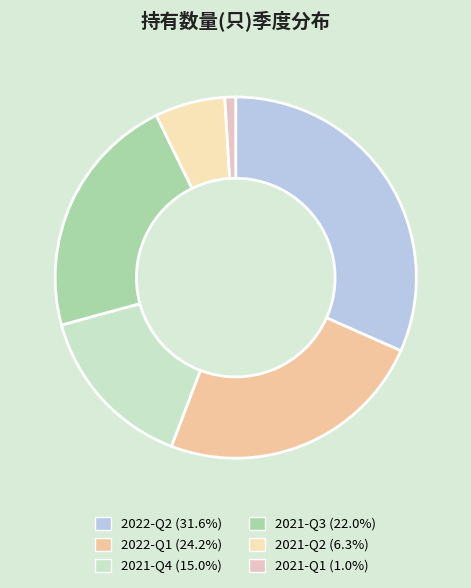

Count the number of slices in the pie.

6